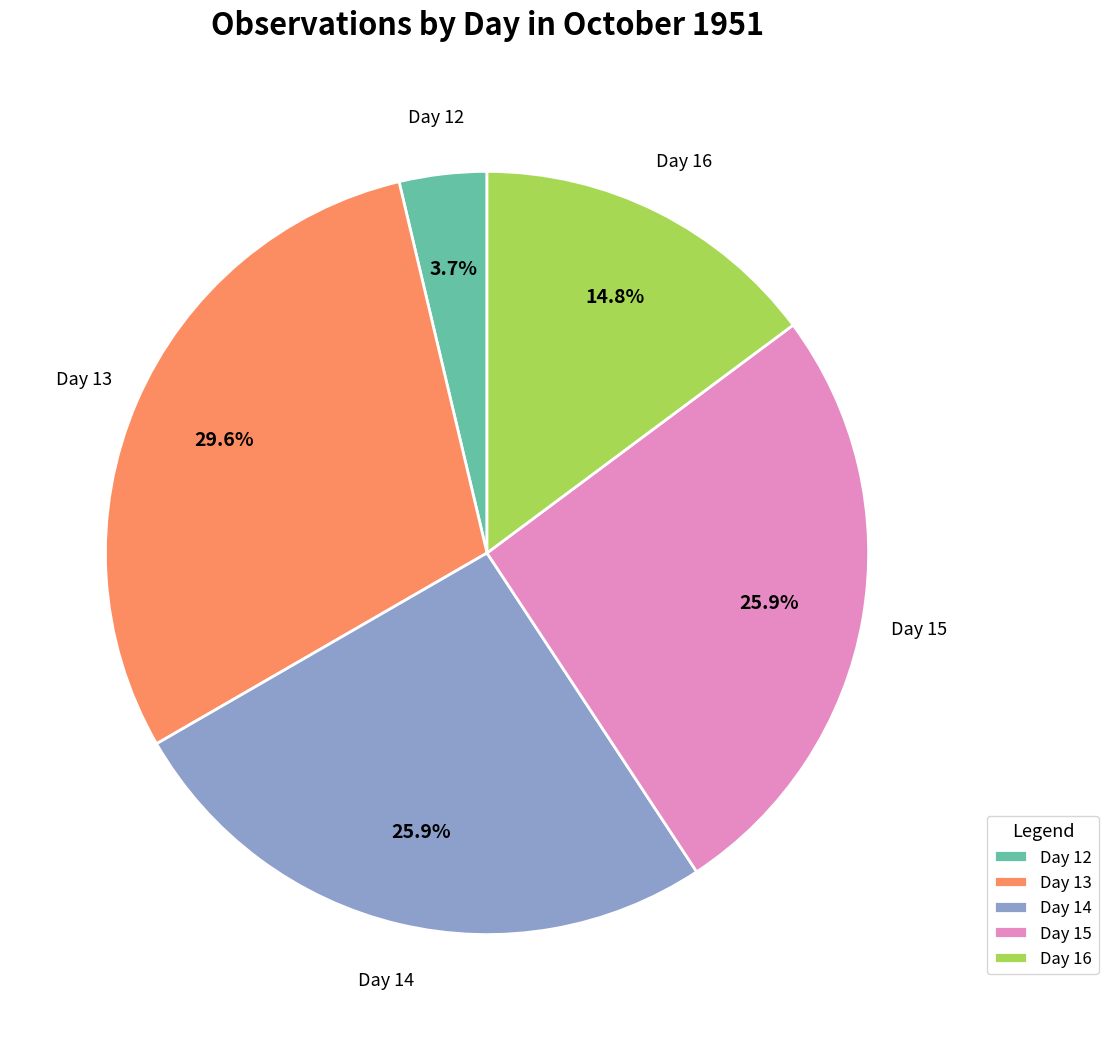

Combined, what portion of the pie is Day 13 and Day 14?

55.6%